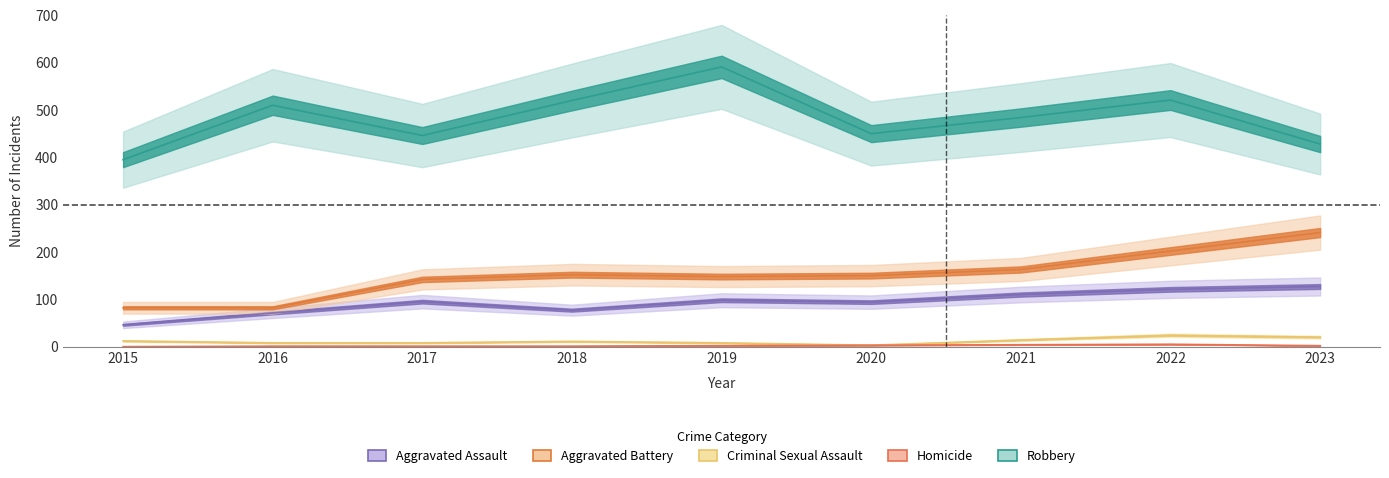

What are all the series names shown in the legend?

Aggravated Assault, Aggravated Battery, Criminal Sexual Assault, Homicide, Robbery